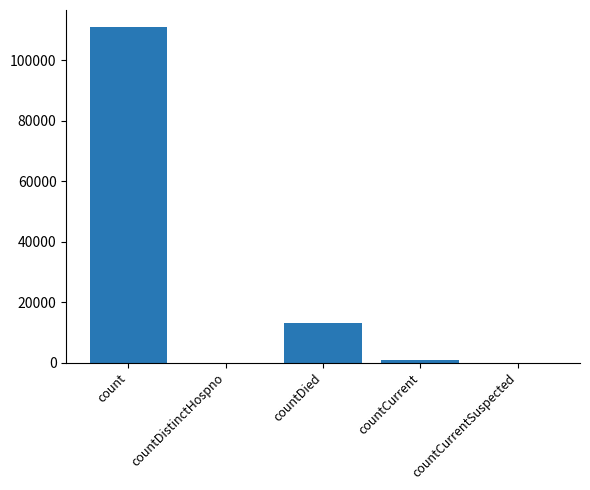

Where is the data nearest to the value 55502?

countDied